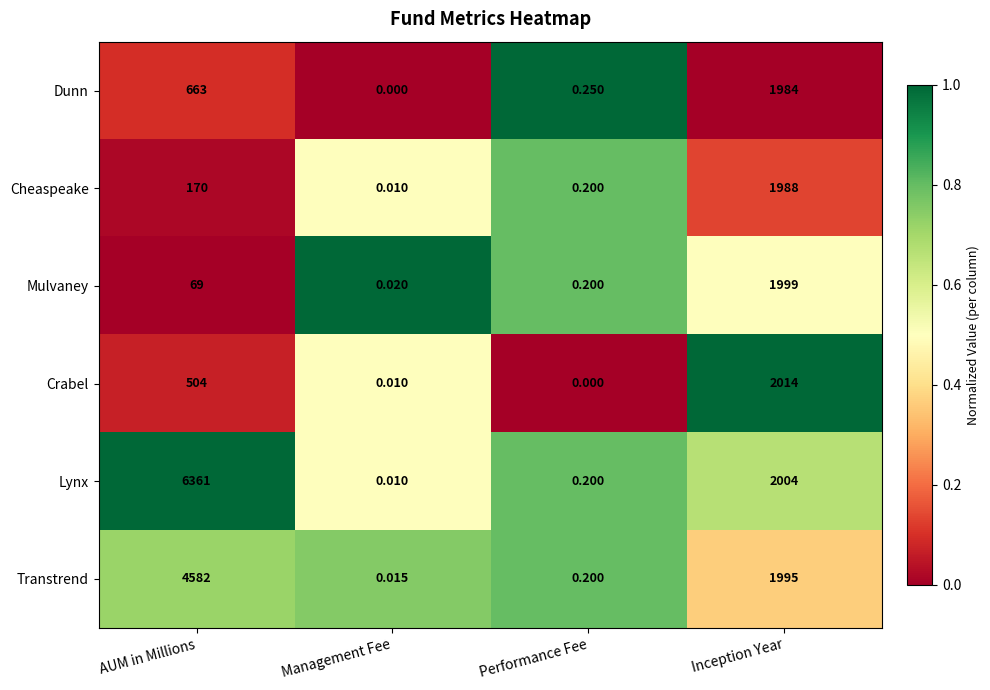

Rank the series at AUM in Millions from lowest to highest value.

Mulvaney, Cheaspeake, Crabel, Dunn, Transtrend, Lynx